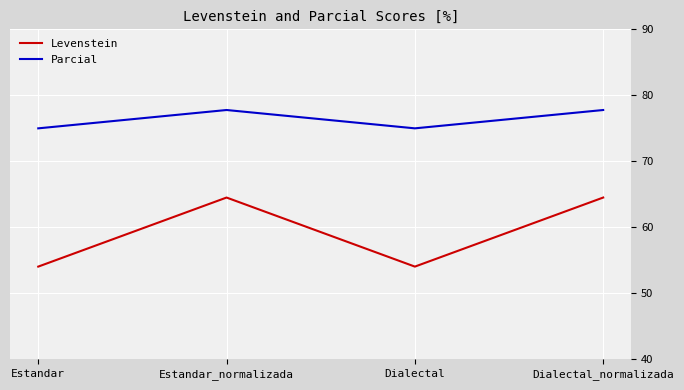

What is the approximate value of Parcial at Estandar?

75.0